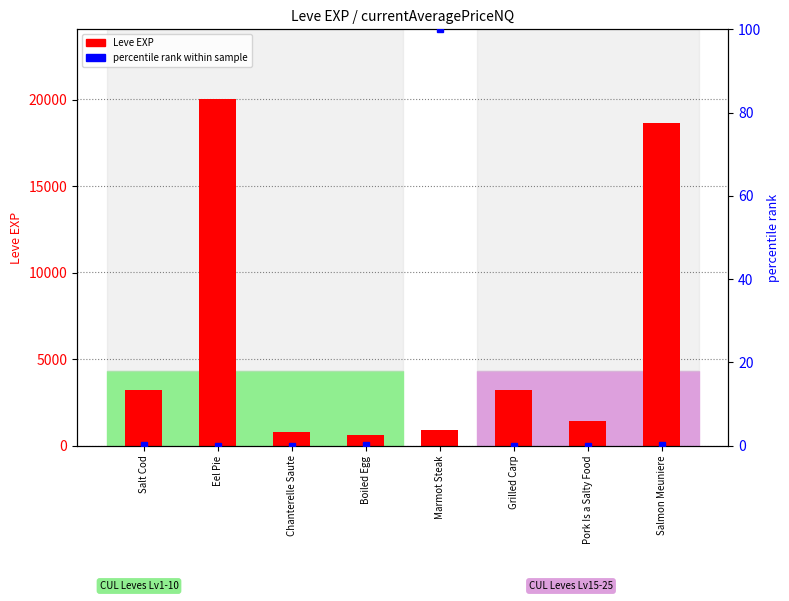

List the series in order of their overall mean, highest first.

Leve EXP, percentile (avg price NQ)